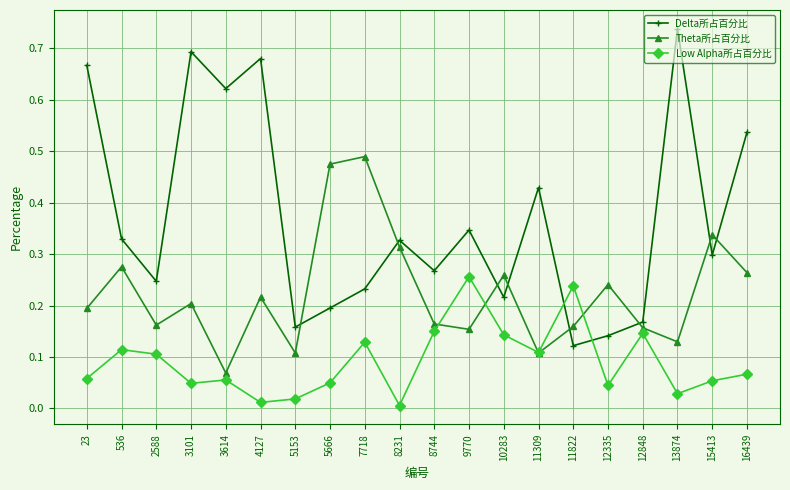

At which category does Delta所占百分比 reach its first local peak?

3101